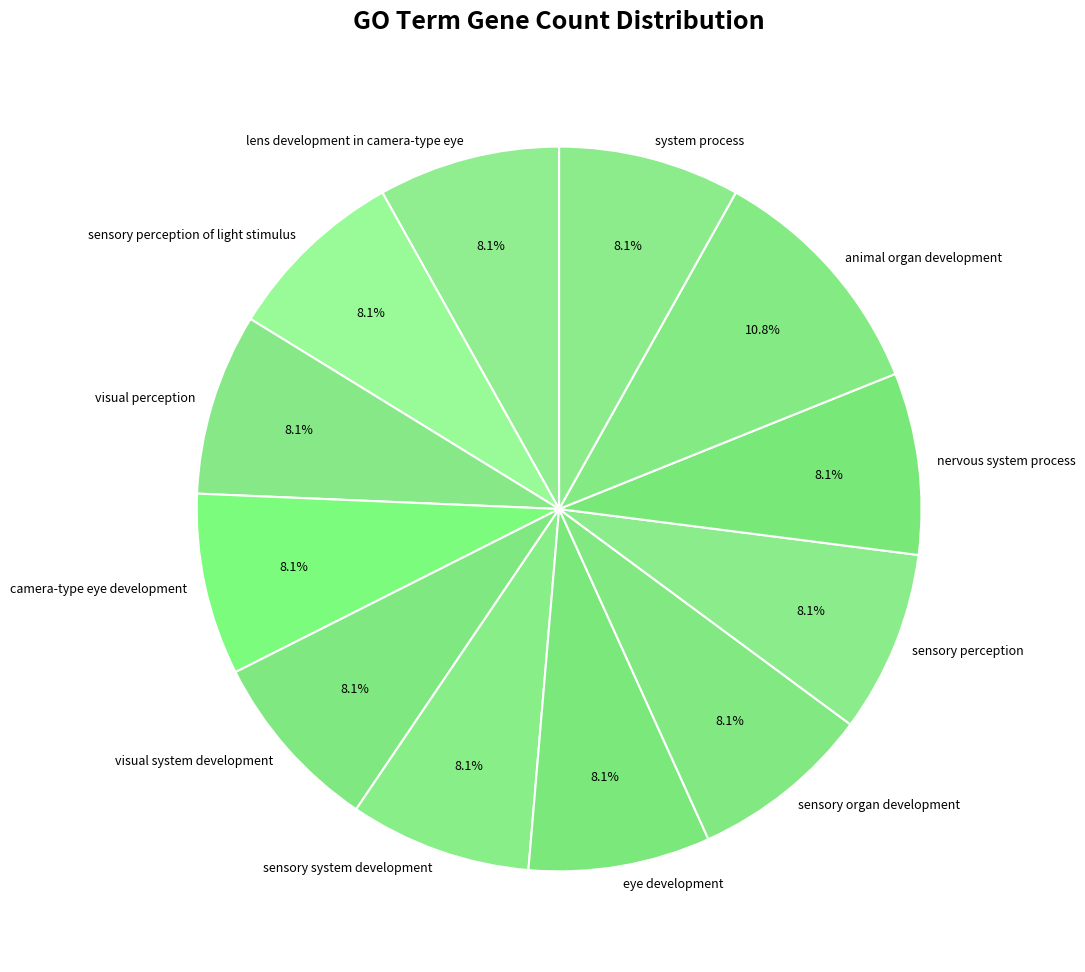

Does any single category account for the majority?

No